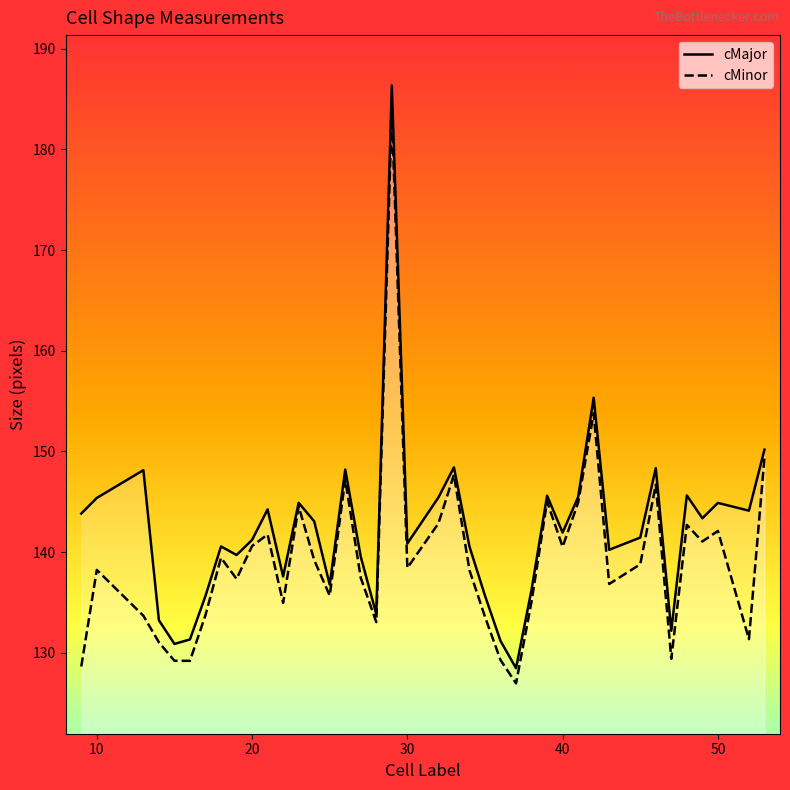

True or false: cMajor and cMinor cross at least once.

False